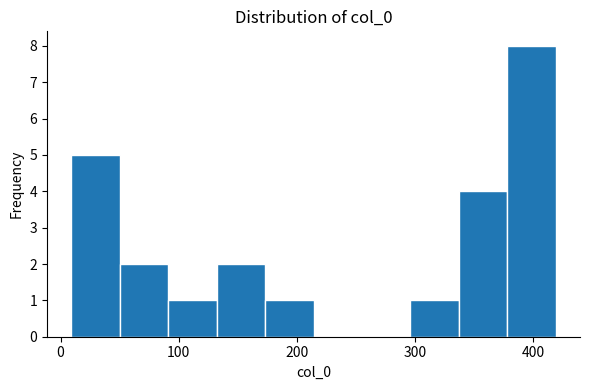

What is the height of the bar covering 337 to 378 on the x-axis? Neither the bar edges nor the heights are printed on the chart, so give them approximately, as read against the axes.

4